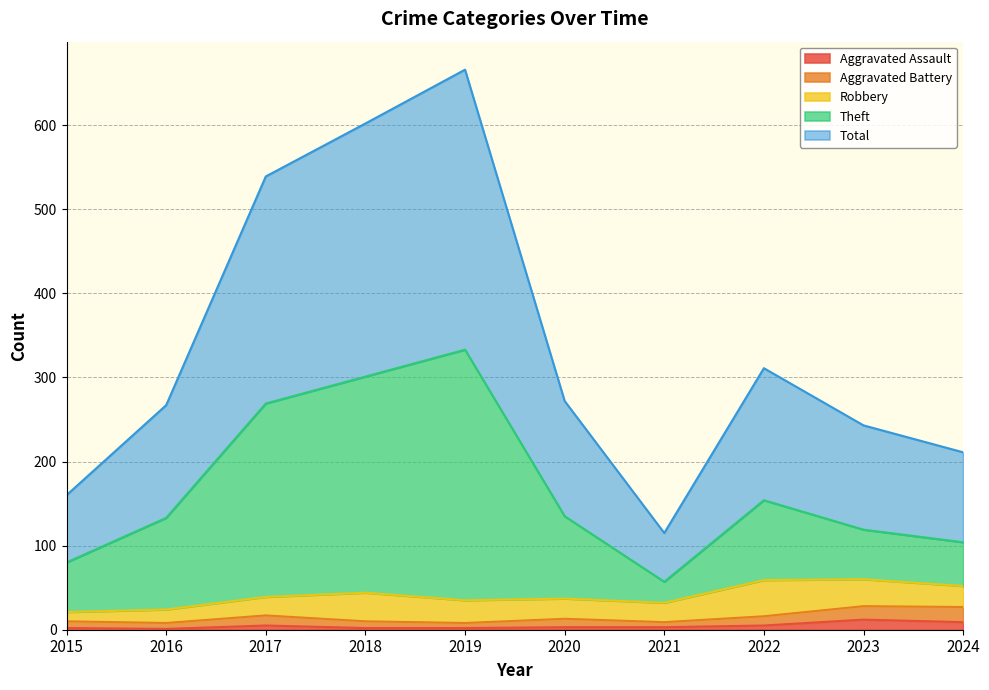

Is it true that Aggravated Assault equals 2 at 2019?

True